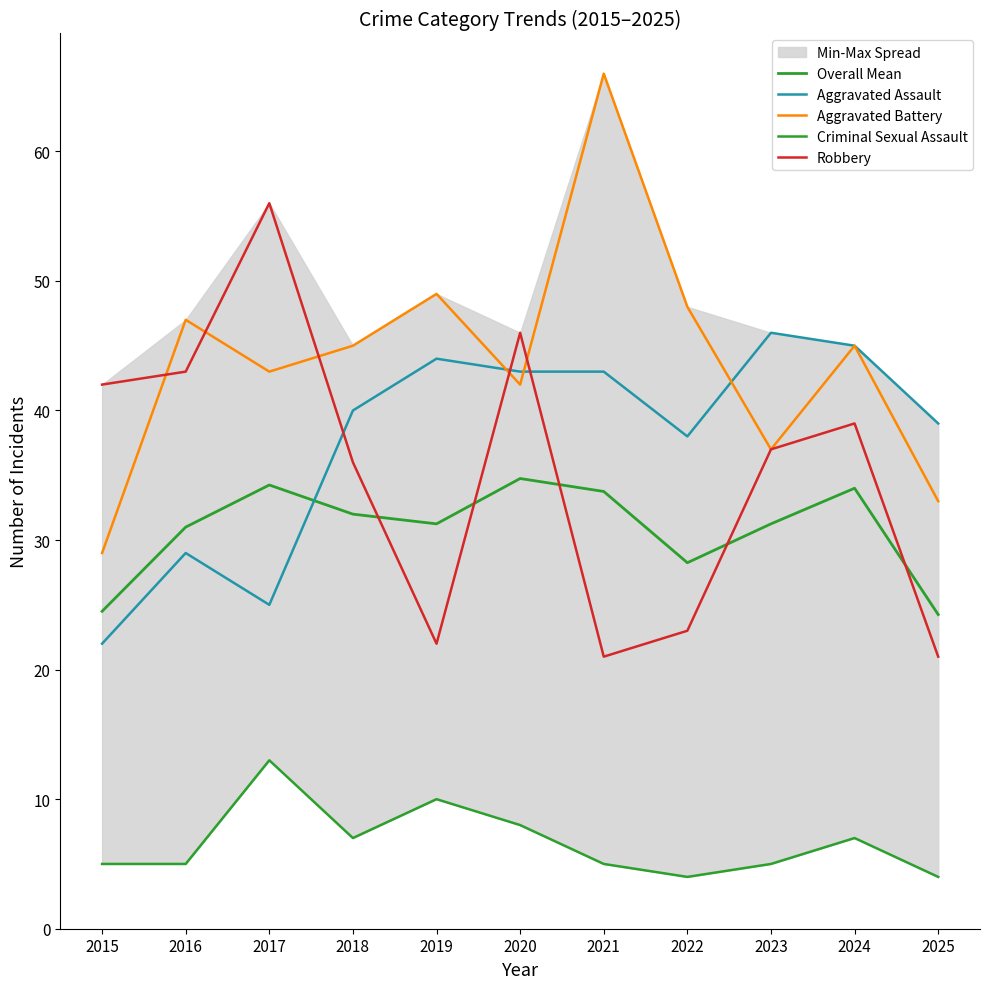

What is the minimum value for Aggravated Assault?

22.0